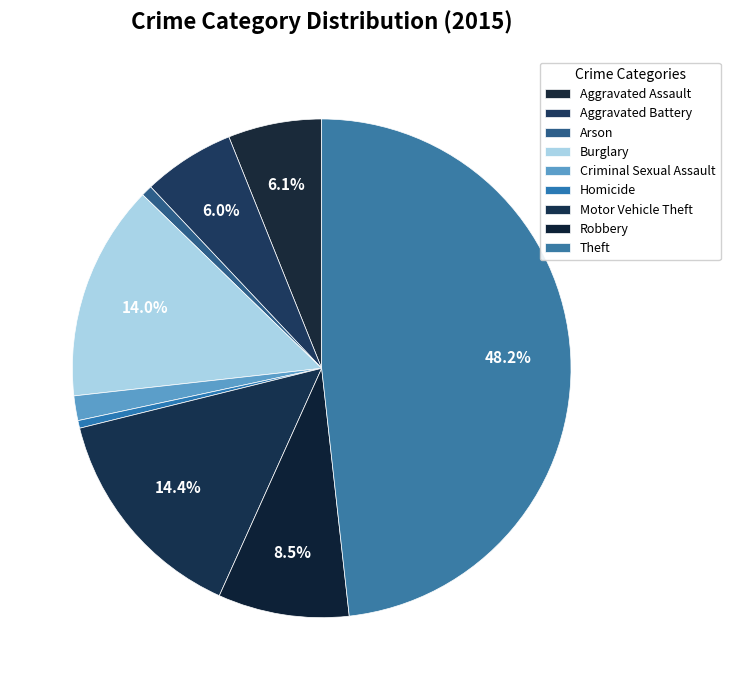

To the nearest percent, what is the difference between the largest and smallest slice percentages?

48%